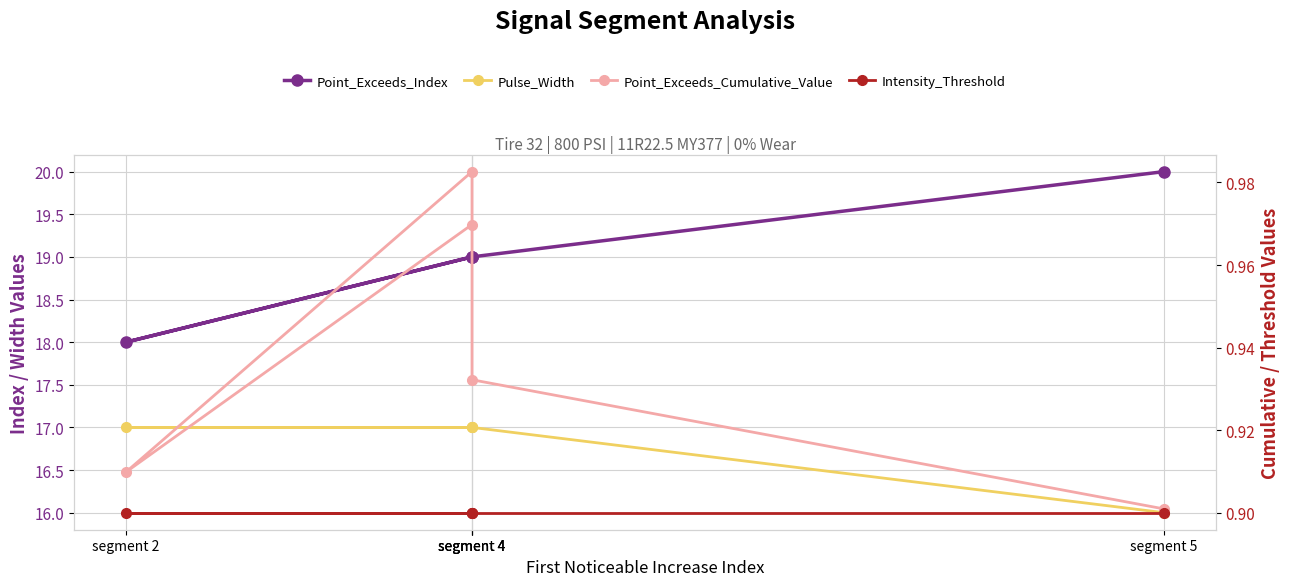

What is the label of the 4th point from the left?

segment 4